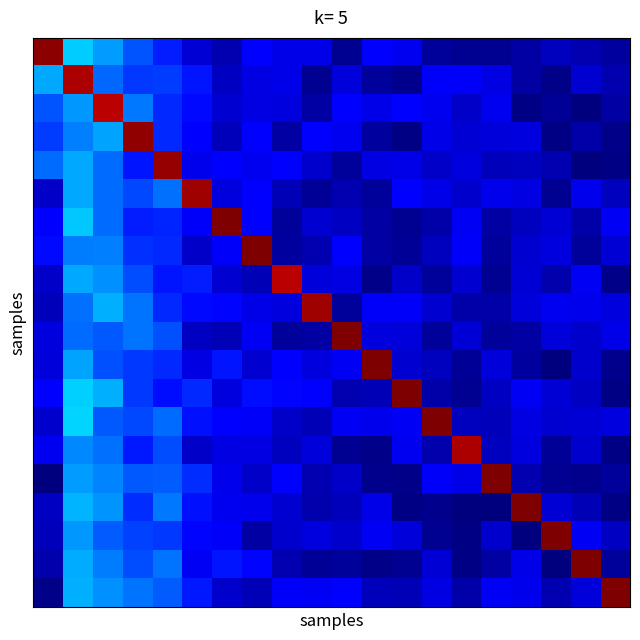

What is the maximum value shown in the chart?

3602065.0